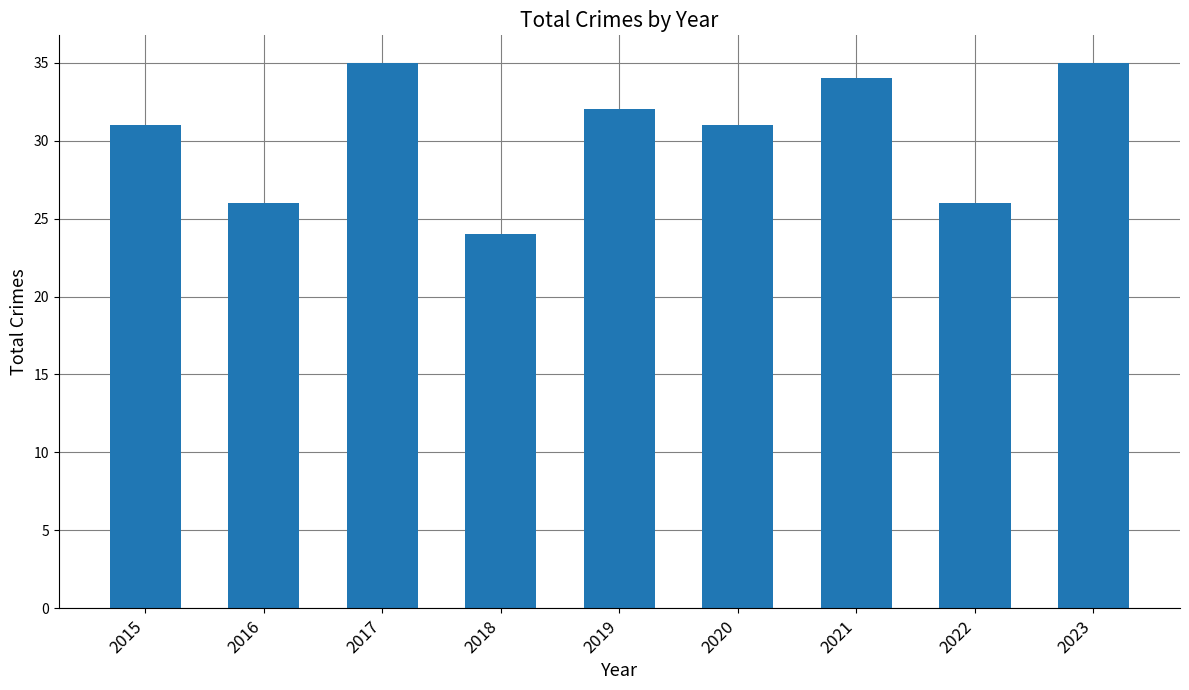

What is the difference between the maximum and second lowest values?

9